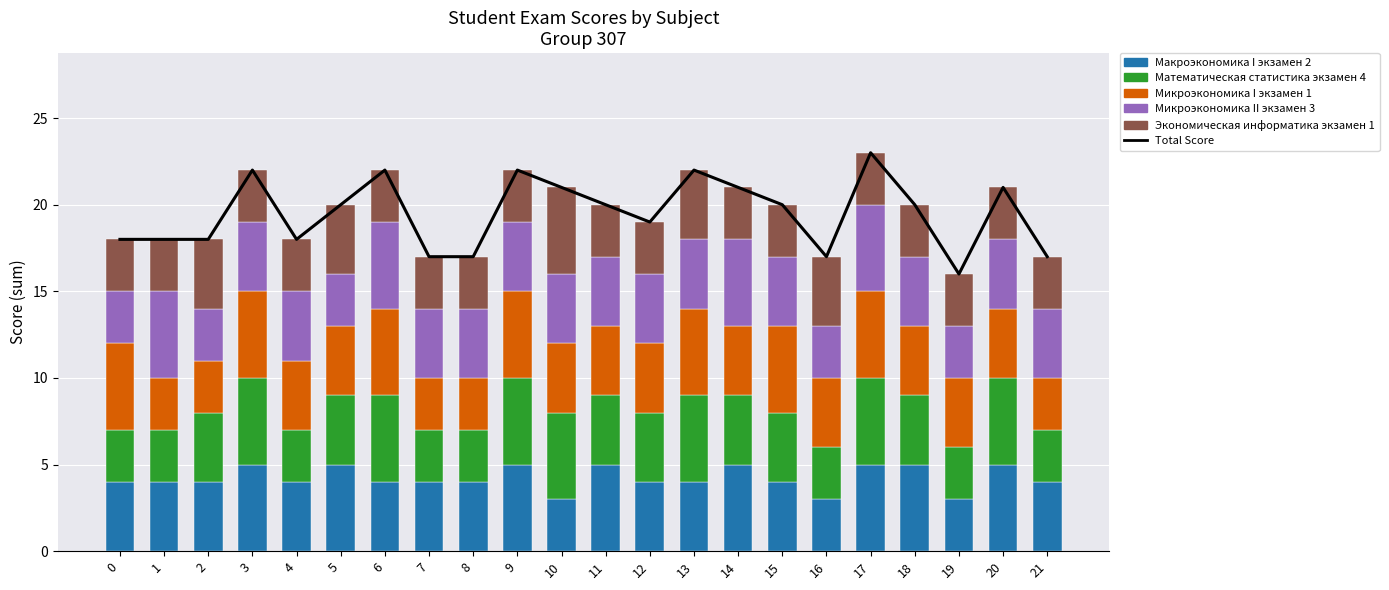

What is the value of the Экономическая информатика экзамен 1 bar at the 10th from the left?

3